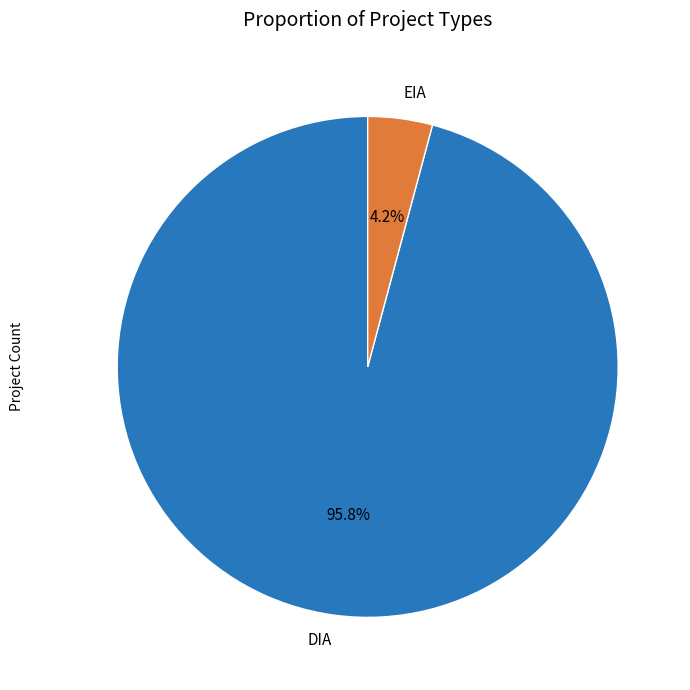

To the nearest percent, what is the difference between the largest and smallest slice percentages?

92%